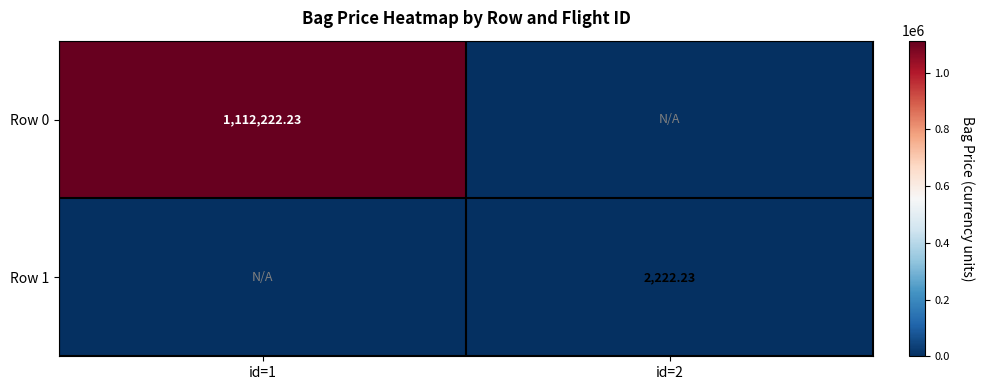

How many series are shown in this chart?

2